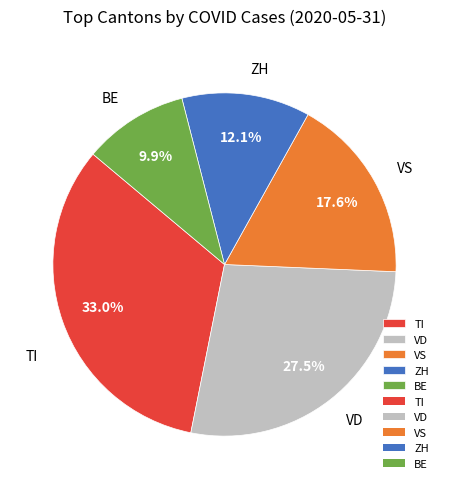

Rank the categories by value from lowest to highest.

BE, ZH, VS, VD, TI